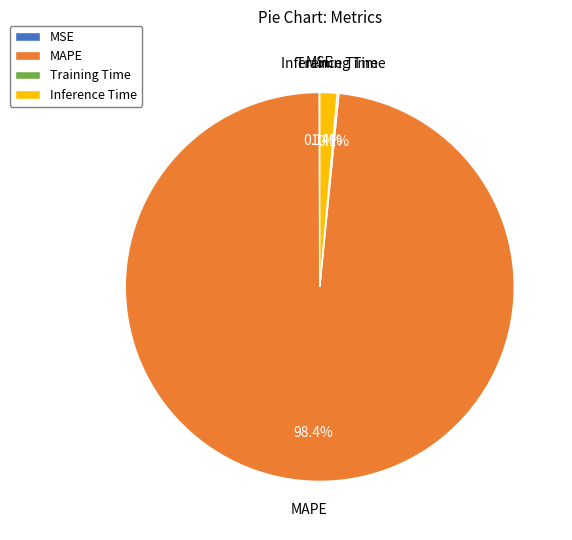

What is the largest slice in the pie chart?

MAPE